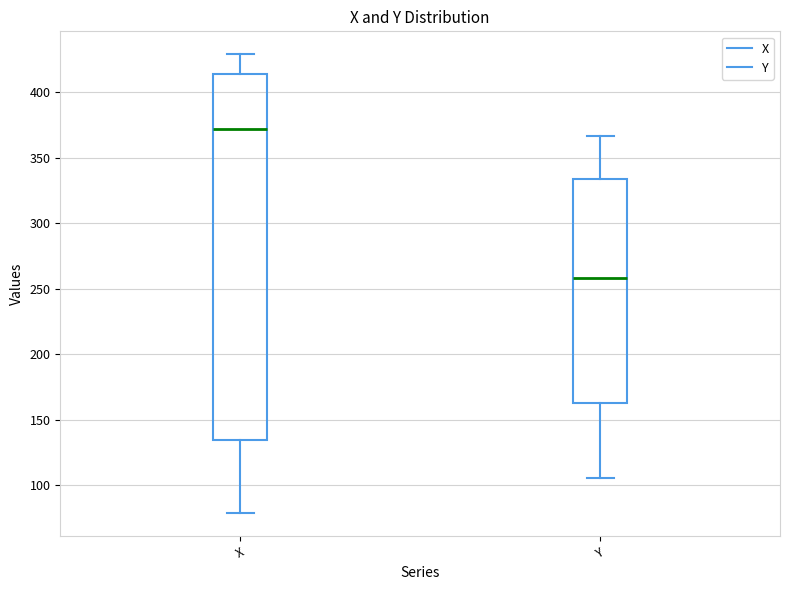

Where does the lower whisker of the box for Y end on the y-axis? The values are not printed on the chart, so give them approximately, as read against the axis.

105